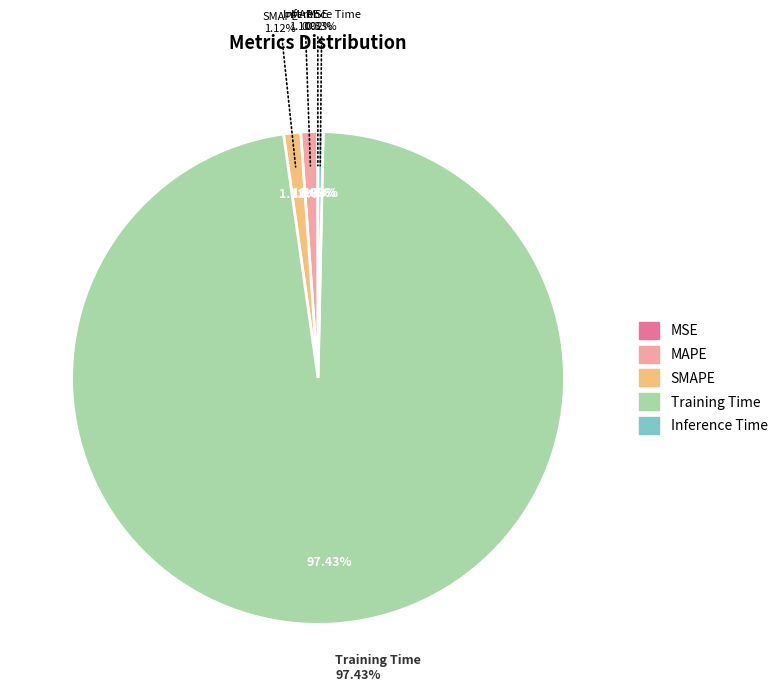

Which category has the biggest portion of the pie?

Training Time